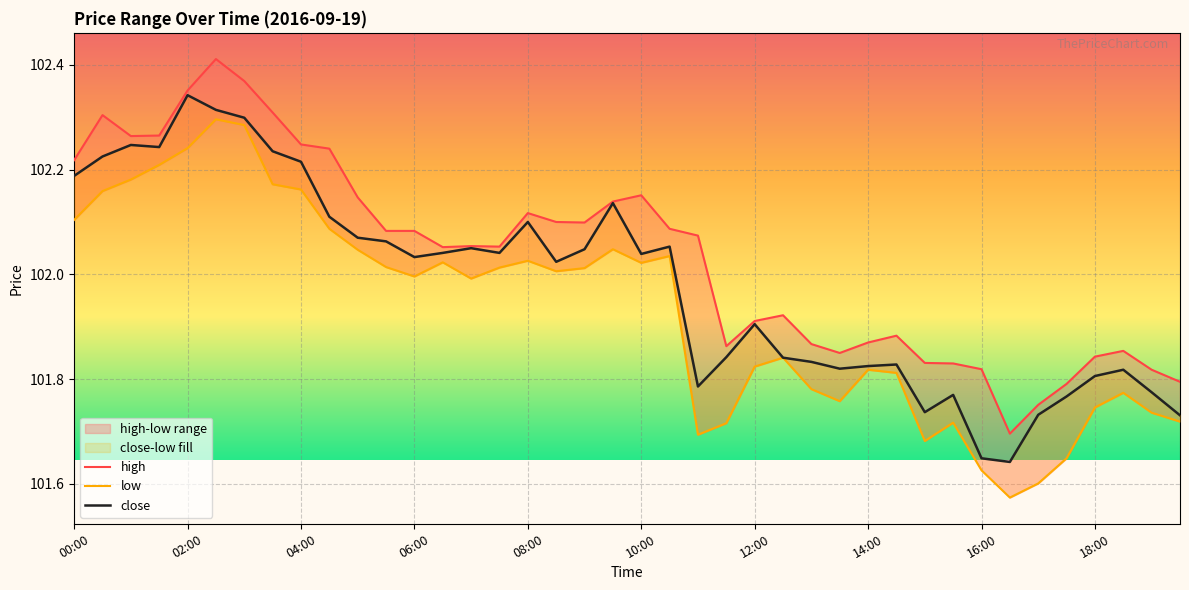

Which series has the largest range (max minus min)?

low